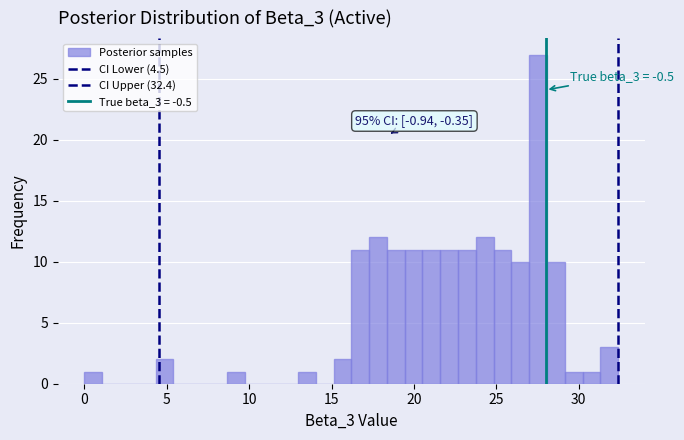

Around what value on the x-axis is the tallest bar? Give the approximate position of its centre, as read against the axis.

27.5